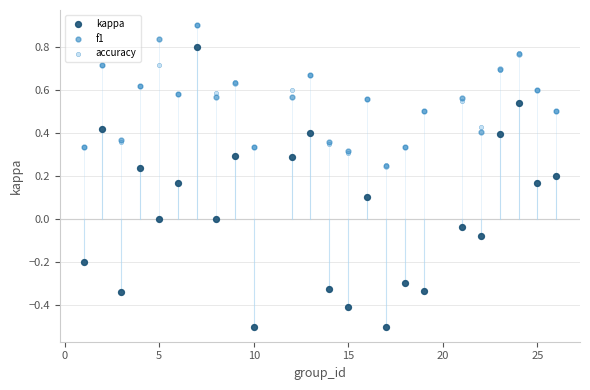

What are all the series names shown in the legend?

kappa, f1, accuracy